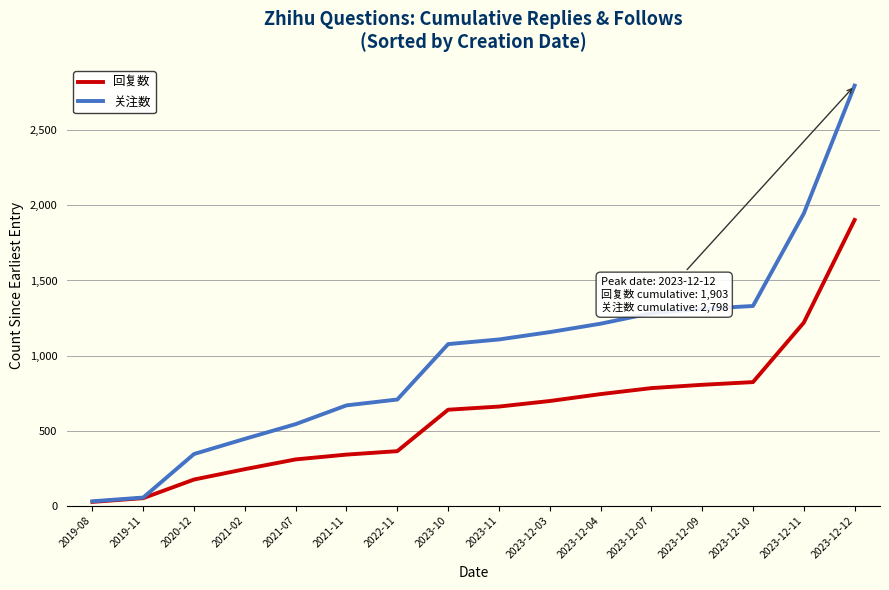

Reading left to right, extract all data points from this chart.

回复数: 25	50	174	243	308	340	363	639	660	697	743	783	805	823	1219	1903
关注数: 29	54	344	445	543	668	707	1076	1107	1156	1212	1282	1311	1330	1946	2798